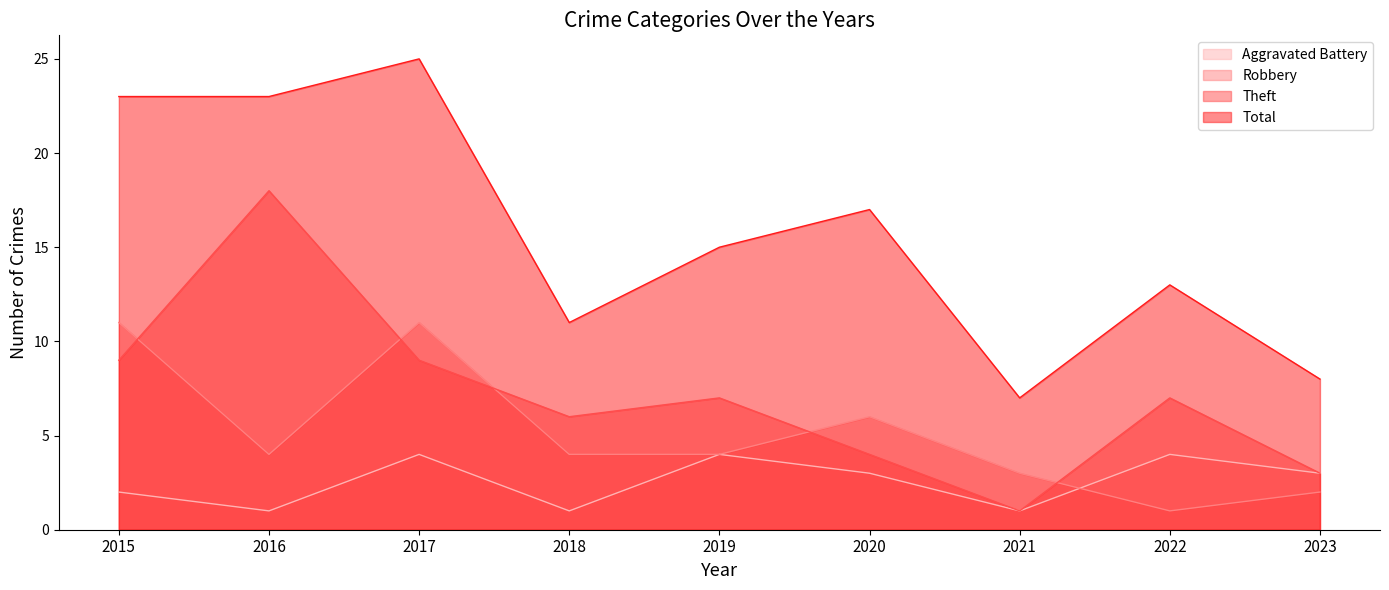

Between 2018 and 2020, which series saw the biggest shift?

Total